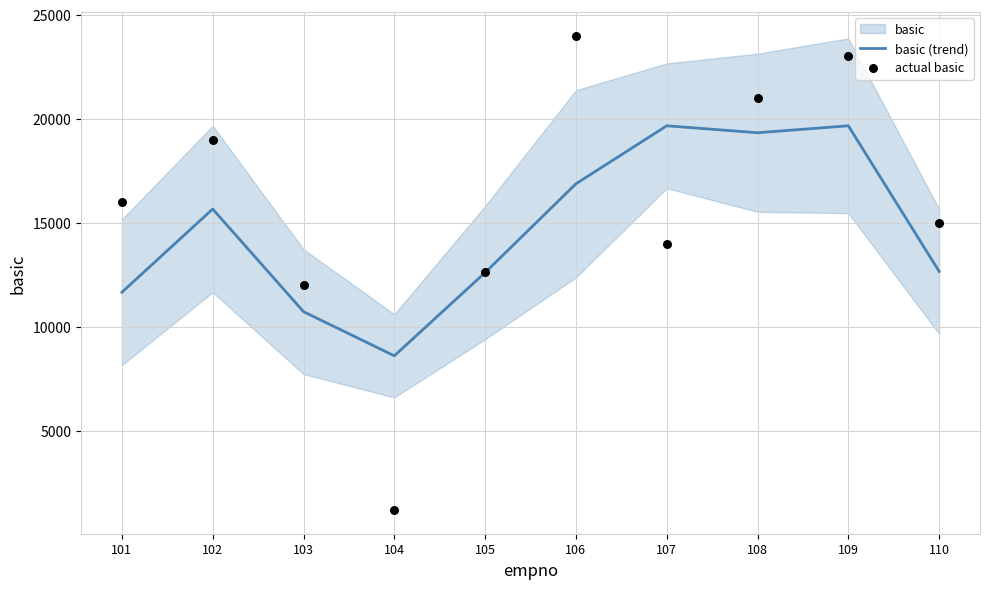

At which category is the sum across all series the highest?

109